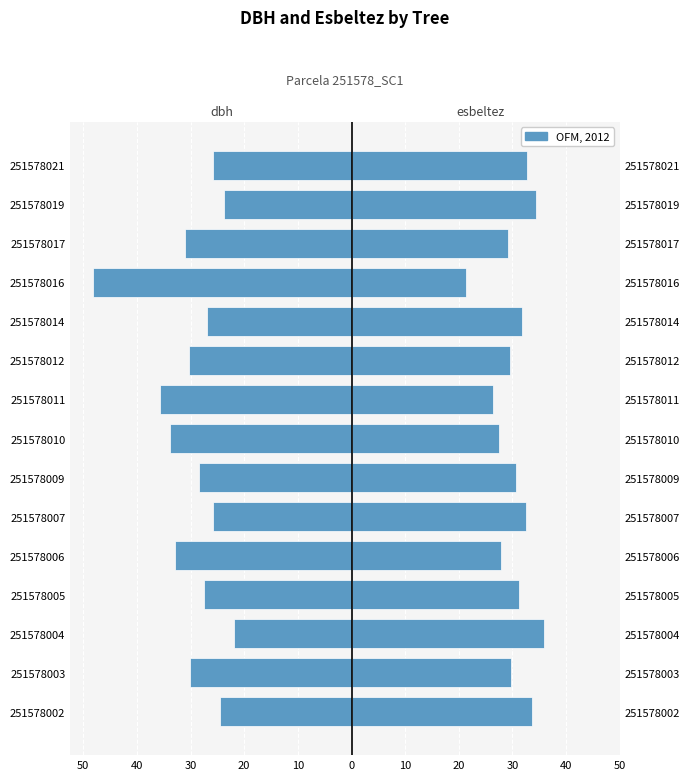

What is the total value across all series at 40?

-0.4